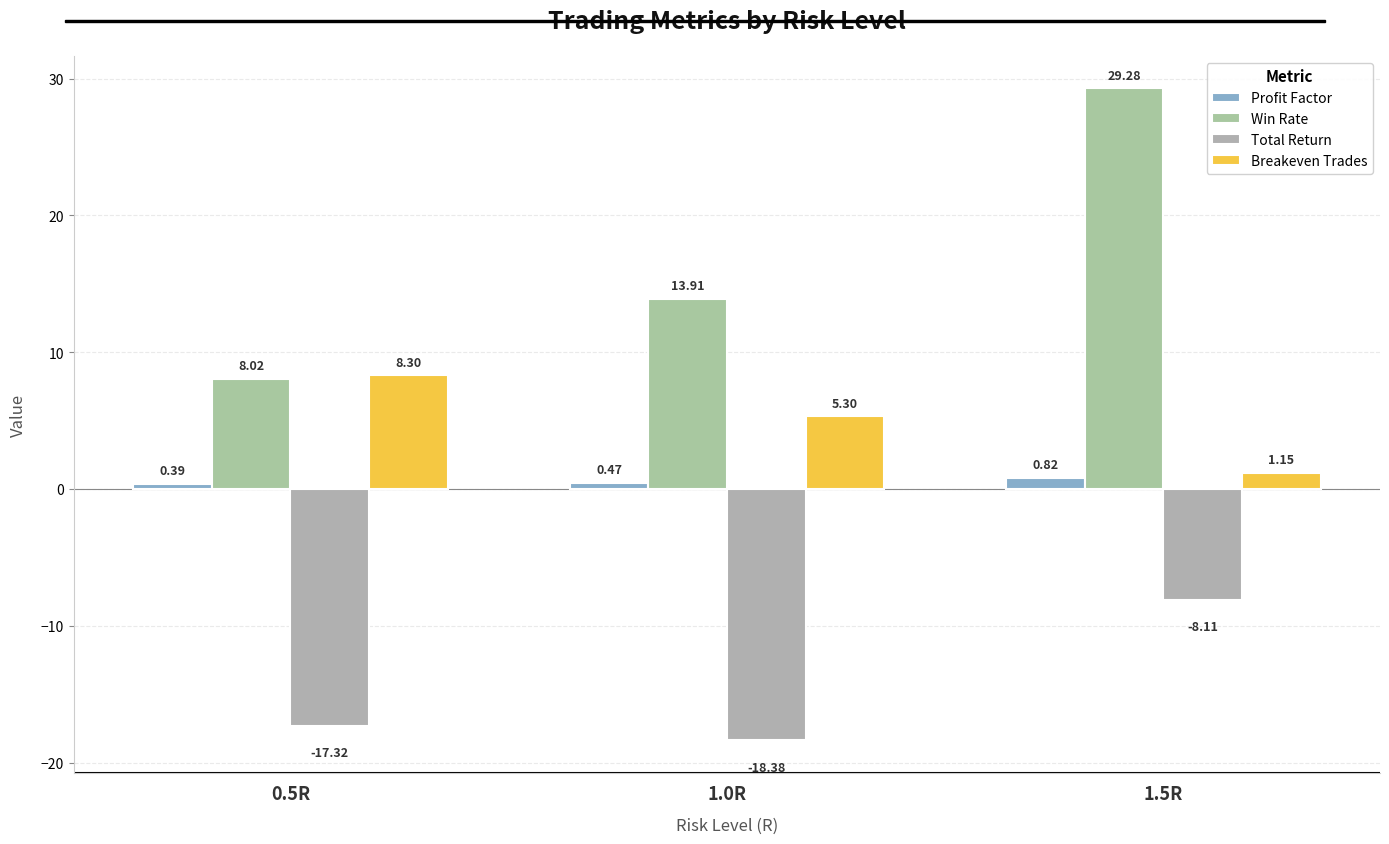

Reading left to right, what are all the values shown in this chart?

Profit Factor: 0.4	0.5	0.8
Win Rate: 8.0	13.9	29.3
Total Return: -17.3	-18.4	-8.1
Breakeven Trades: 8.3	5.3	1.1